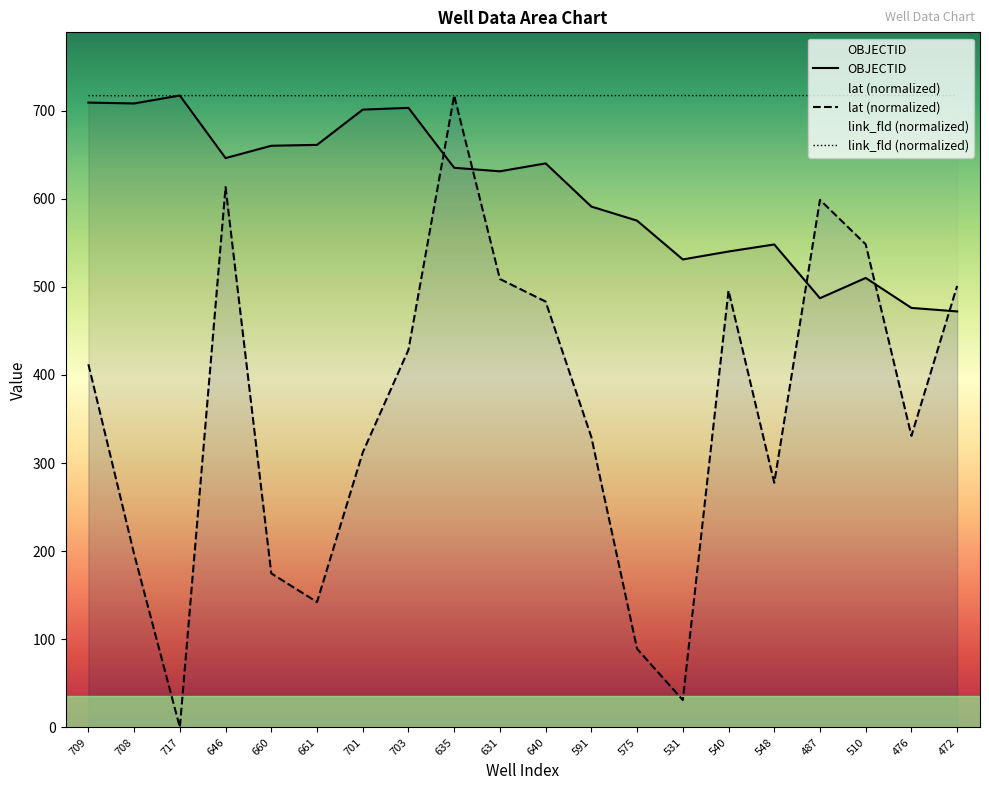

At how many categories does at least one series exceed 553?

20